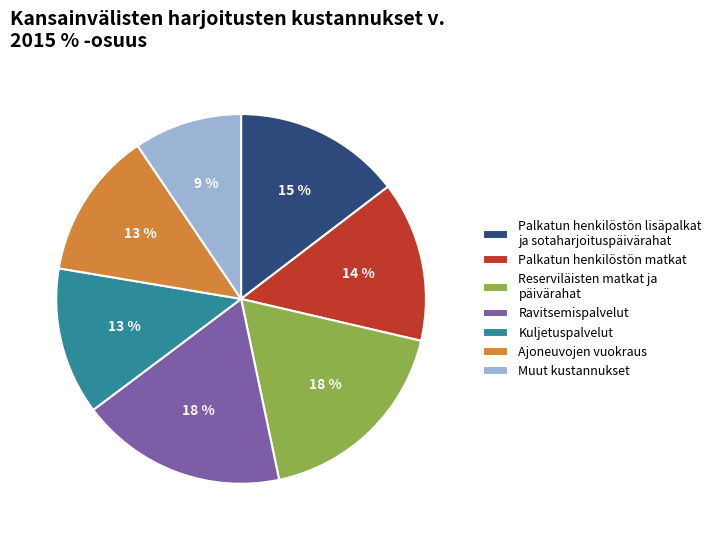

How many segments does this pie chart have?

7